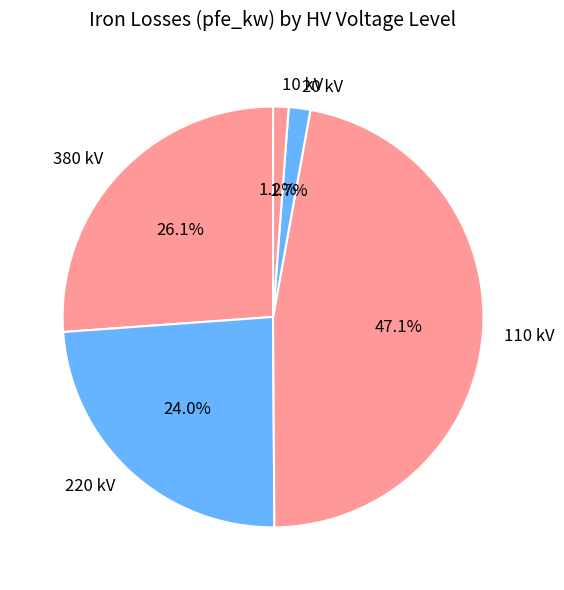

Count the number of slices in the pie.

5